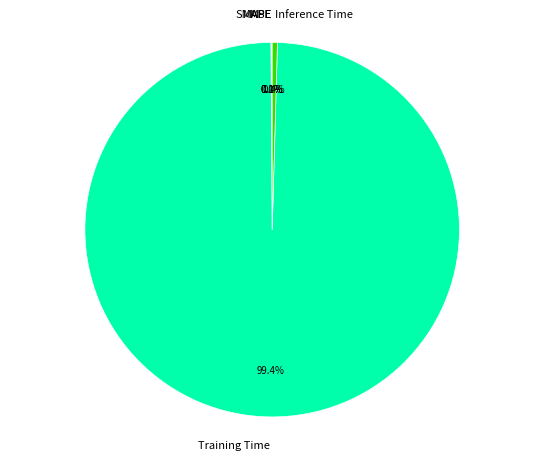

What is the largest slice in the pie chart?

Training Time